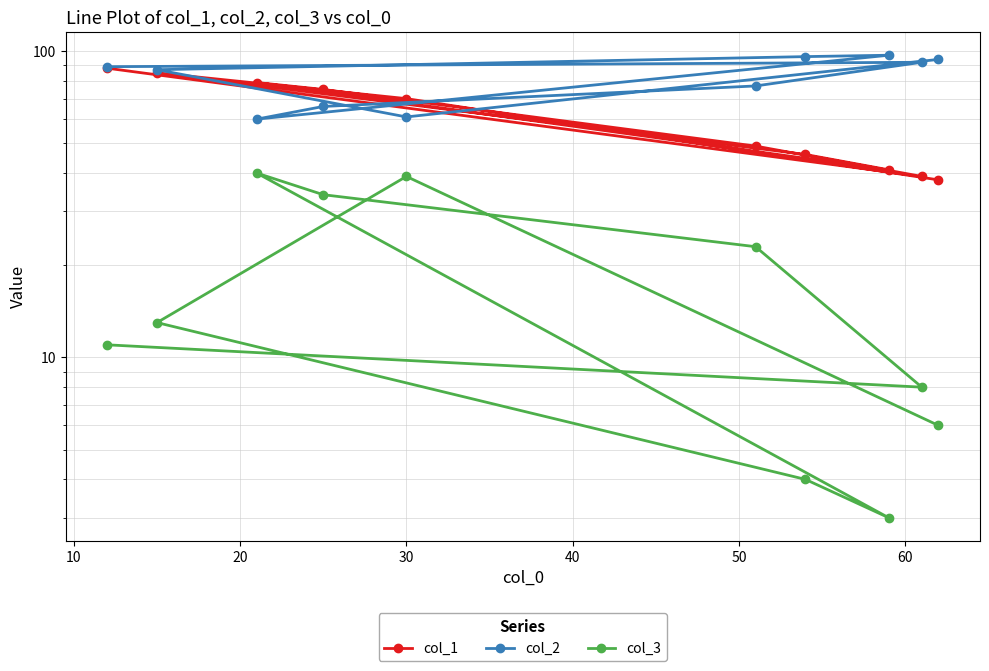

Is this an area chart (filled region under the line)?

No